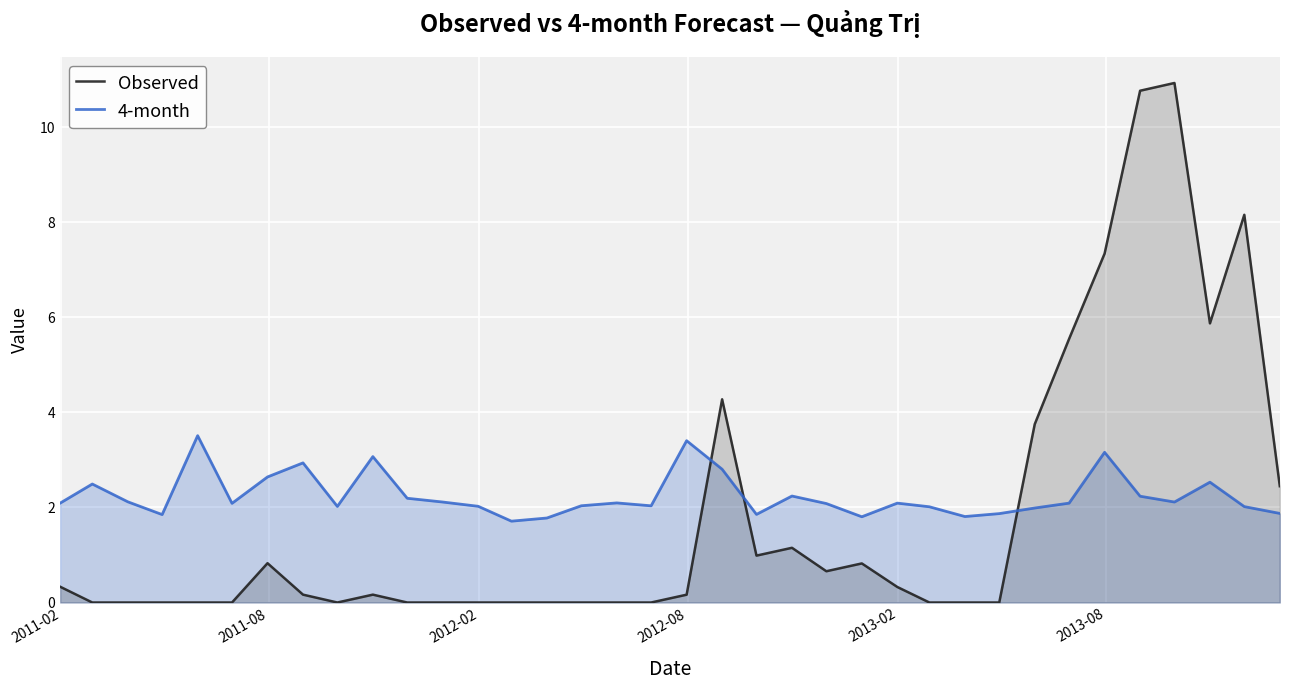

What is the sum of all 4-month values?

80.8